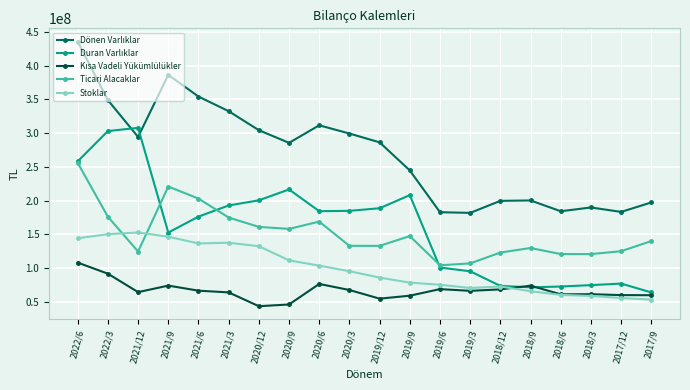

Which series changed the most between 2021/6 and 2019/12?

Ticari Alacaklar